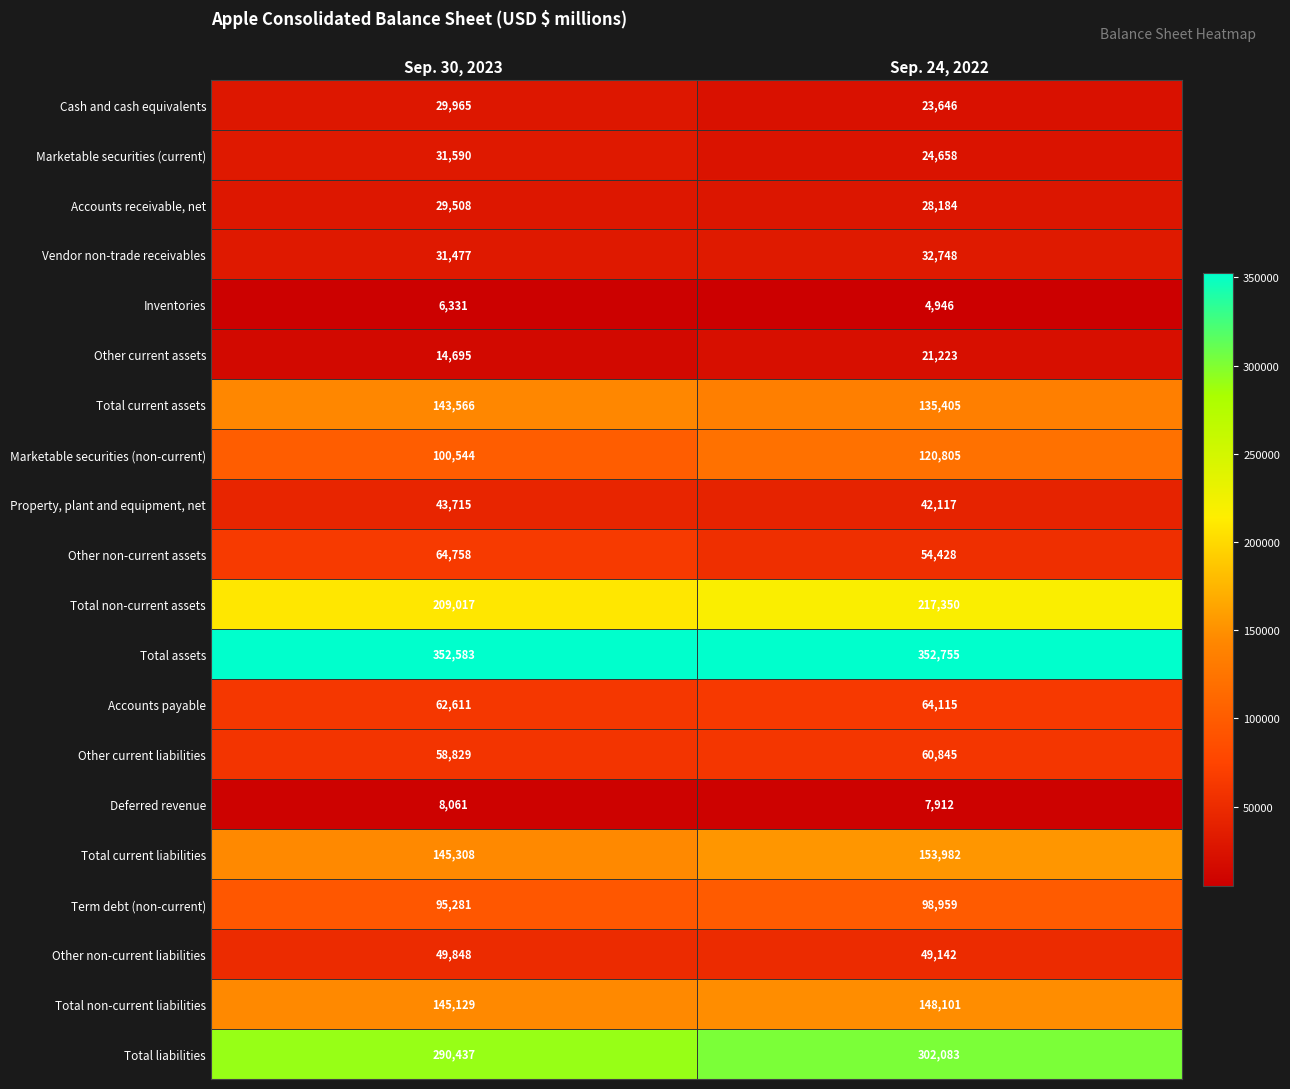

The Accounts payable series shows 64115 at Sep. 24, 2022. True or false?

True